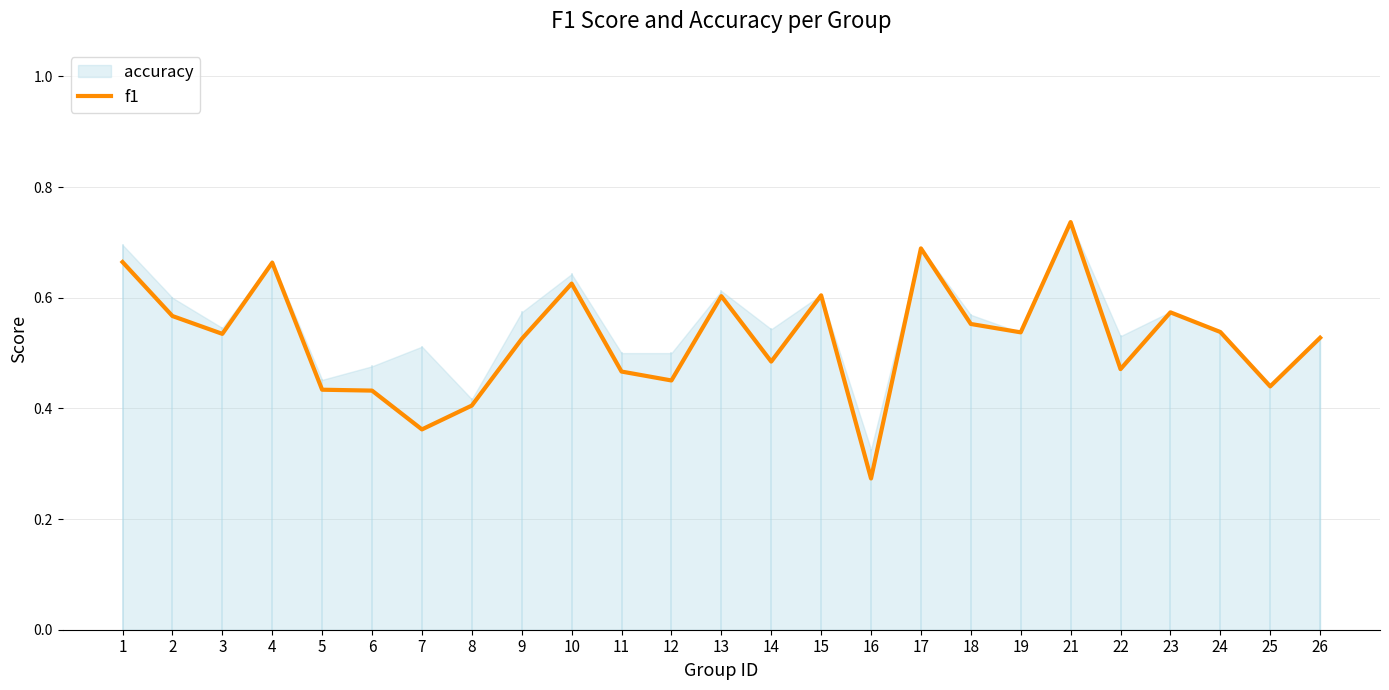

What is the maximum value shown in the chart?

0.7